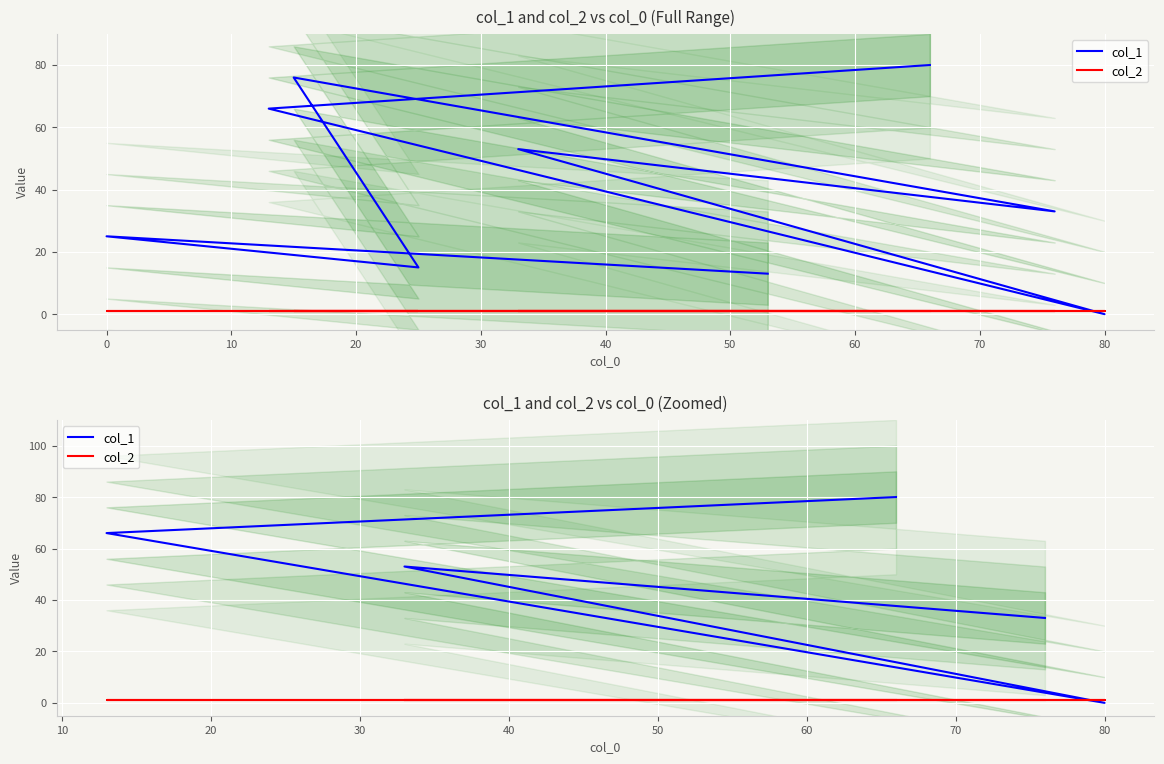

True or false: col_1 has a value of 113 at 30.

False